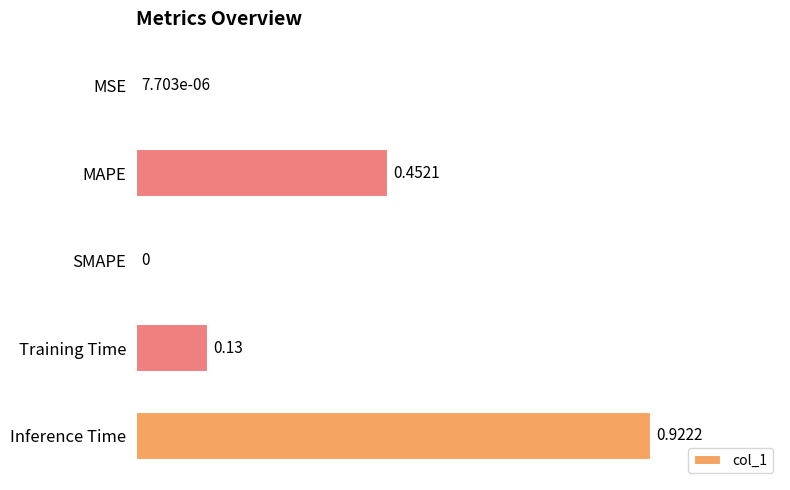

Count the number of data series in this chart.

1